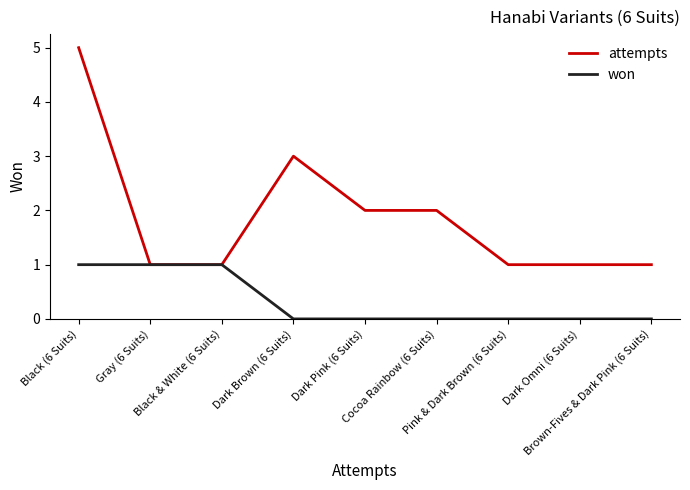

Reading left to right, what are all the values shown in this chart?

attempts: Black (6 Suits)=5	Gray (6 Suits)=1	Black & White (6 Suits)=1	Dark Brown (6 Suits)=3	Dark Pink (6 Suits)=2	Cocoa Rainbow (6 Suits)=2	Pink & Dark Brown (6 Suits)=1	Dark Omni (6 Suits)=1	Brown-Fives & Dark Pink (6 Suits)=1
won: Black (6 Suits)=1	Gray (6 Suits)=1	Black & White (6 Suits)=1	Dark Brown (6 Suits)=0	Dark Pink (6 Suits)=0	Cocoa Rainbow (6 Suits)=0	Pink & Dark Brown (6 Suits)=0	Dark Omni (6 Suits)=0	Brown-Fives & Dark Pink (6 Suits)=0